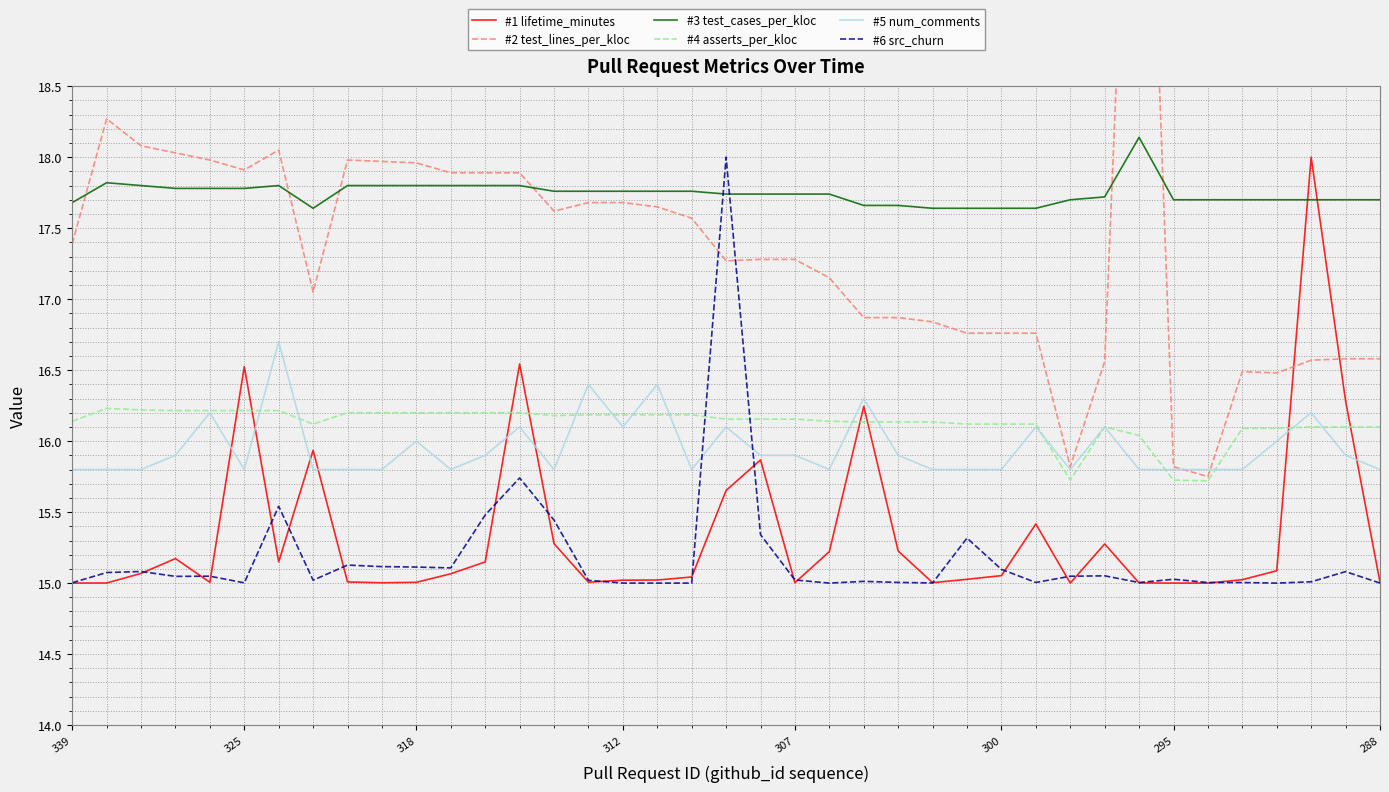

Which series has the largest total across all categories?

#3 test_cases_per_kloc